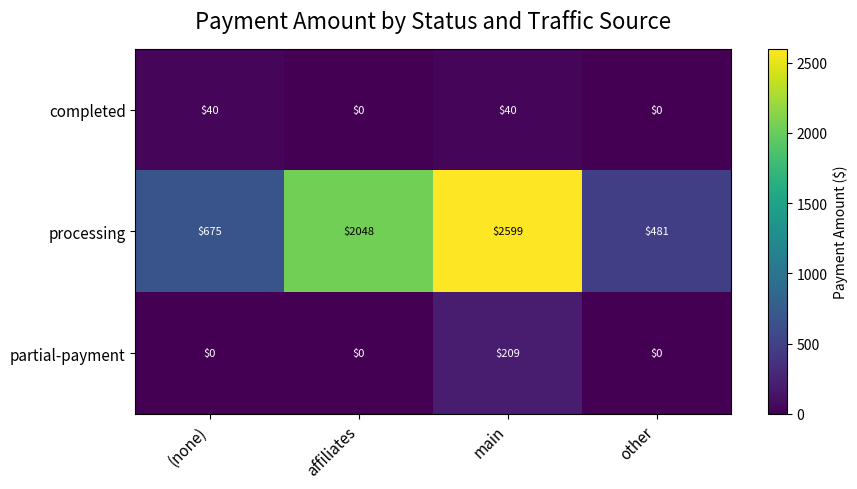

What is the total value across all series at affiliates?

2048